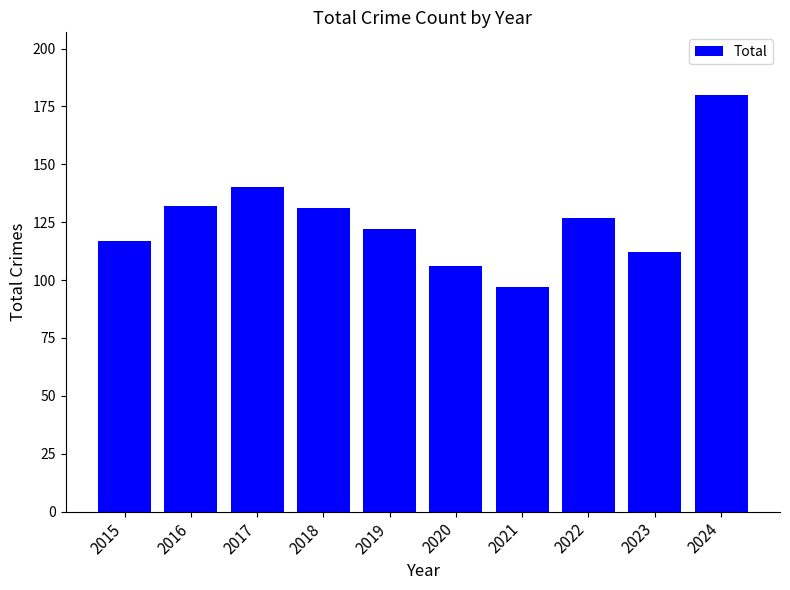

What is the minimum value shown in the chart?

97